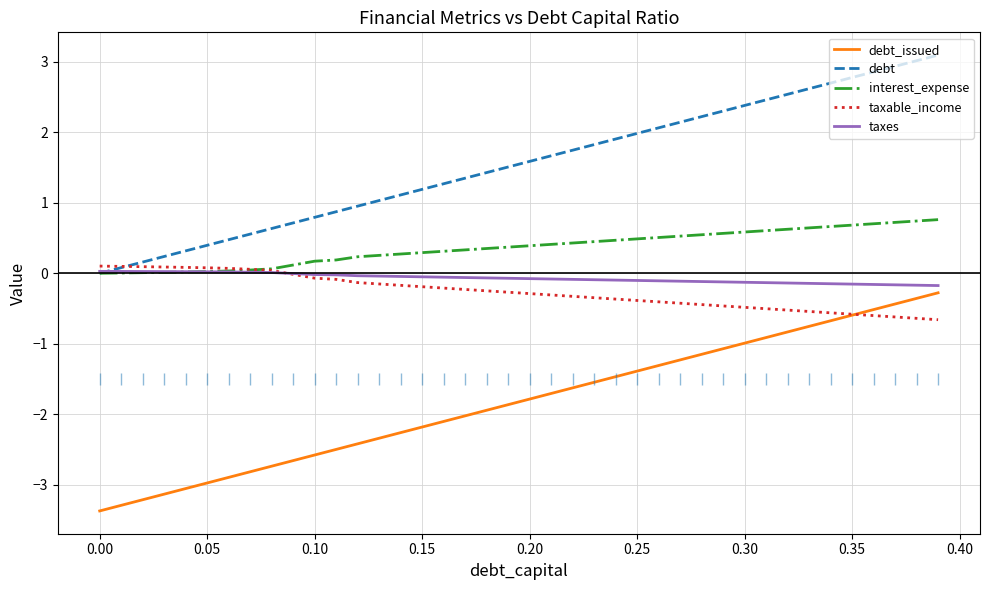

Which series ends up on top after the final intersection of taxable_income and debt_issued?

debt_issued